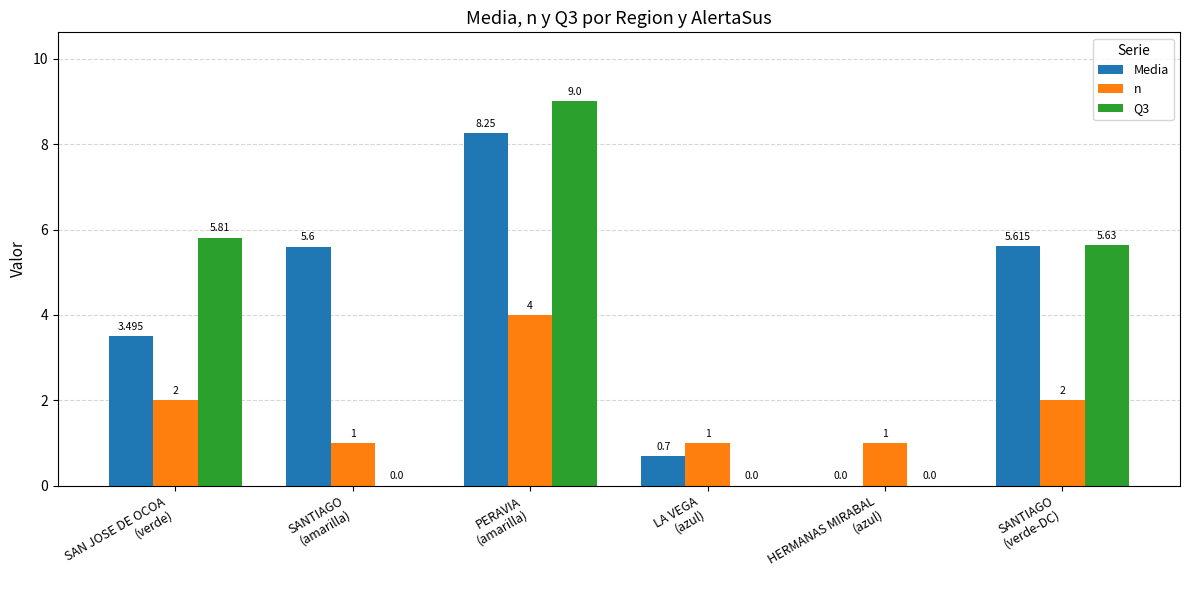

Is it true that Q3 equals 5.6 at SANTIAGO
(verde-DC)?

True